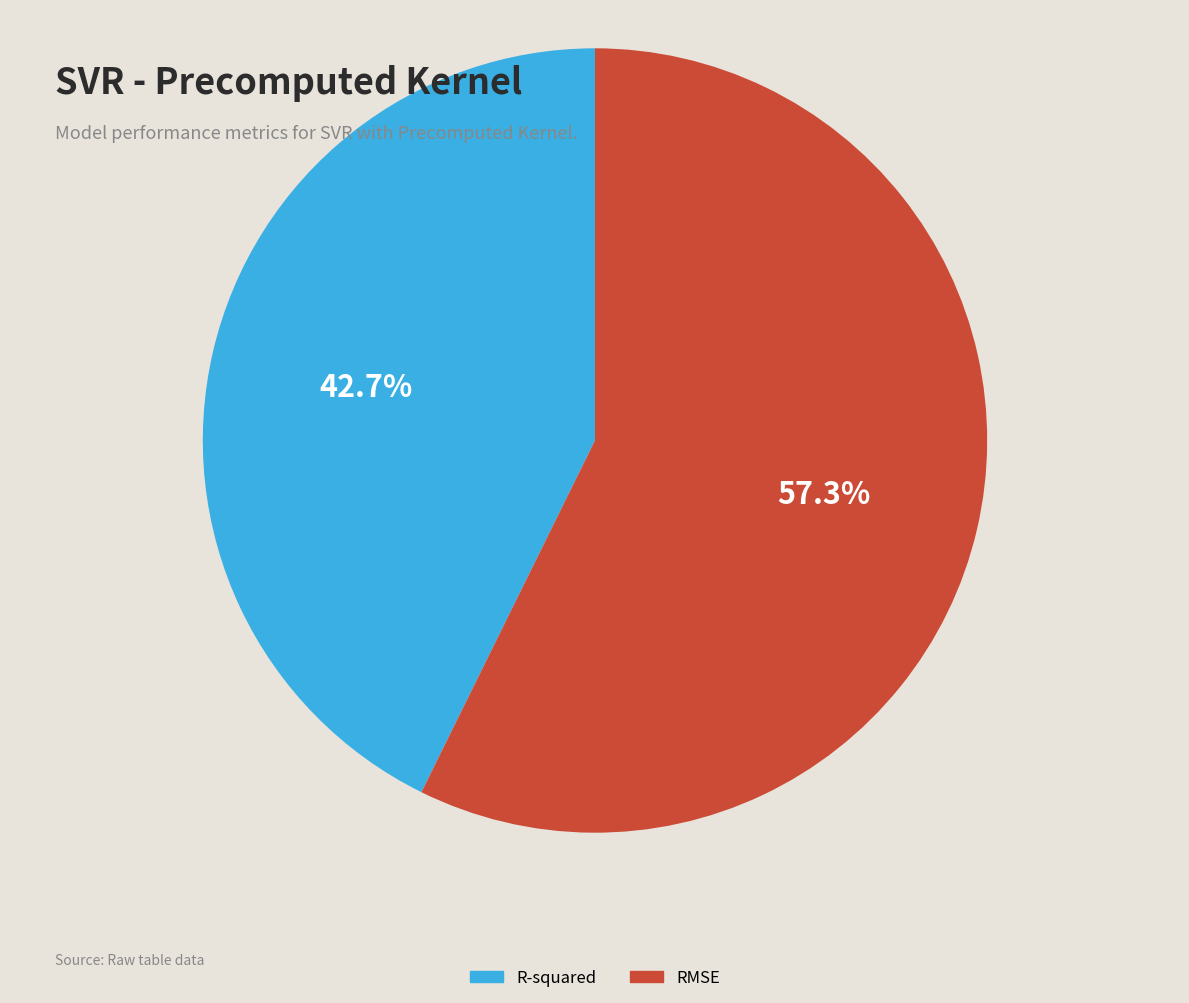

Which category accounts for the majority?

RMSE